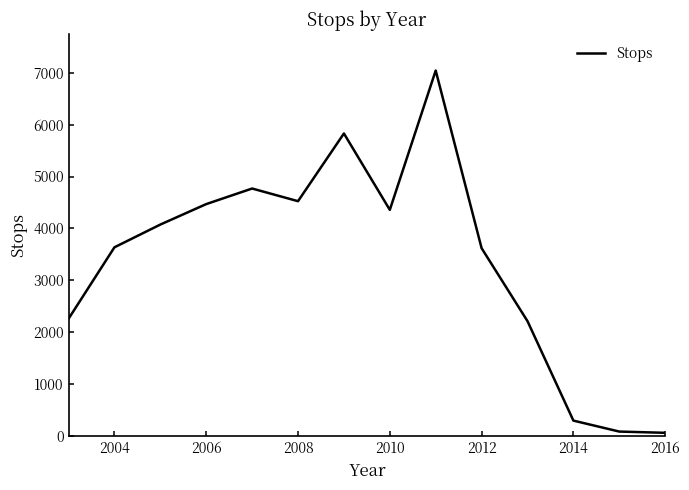

What is the greatest value displayed?

7041